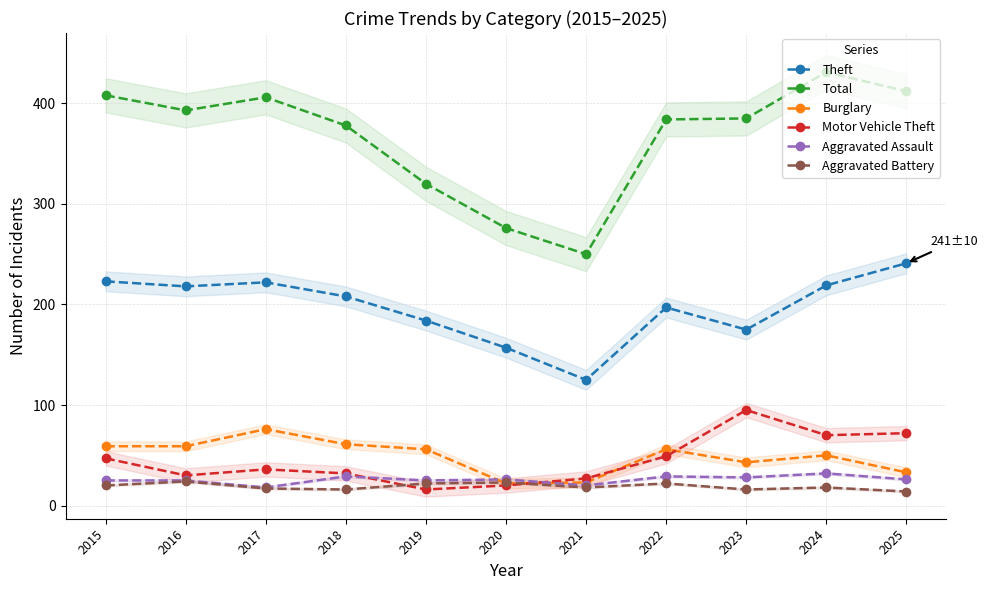

What are all the series names shown in the legend?

Theft, Total, Burglary, Motor Vehicle Theft, Aggravated Assault, Aggravated Battery